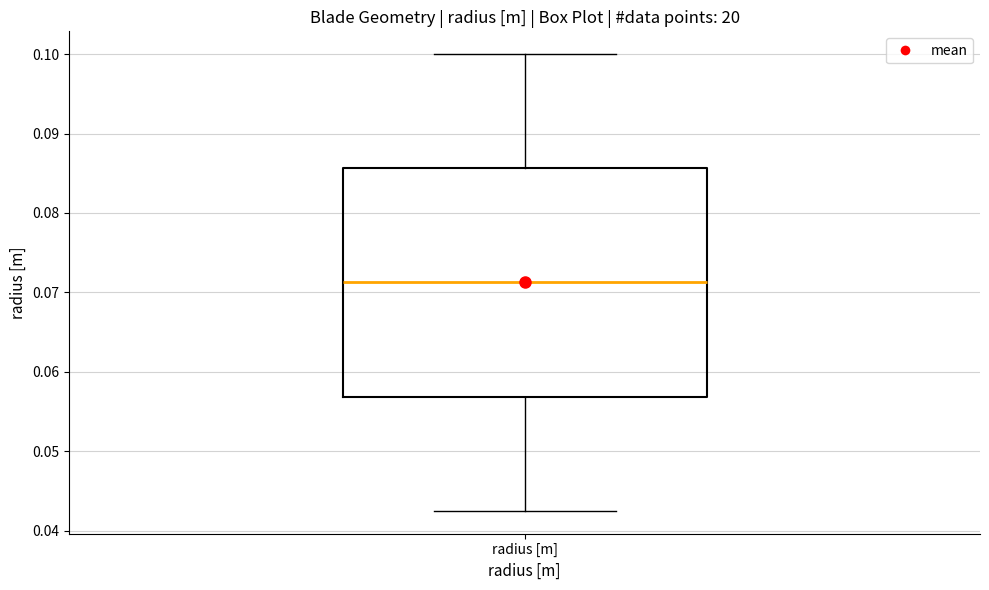

Transcribe this box plot: give where the median line is, the range the box spans, and where the two whiskers end, as read against the y-axis. The values are not printed on the chart, so give them approximately, as read against the axis.

median 0.071, box 0.057 to 0.086, whiskers 0.043 to 0.100